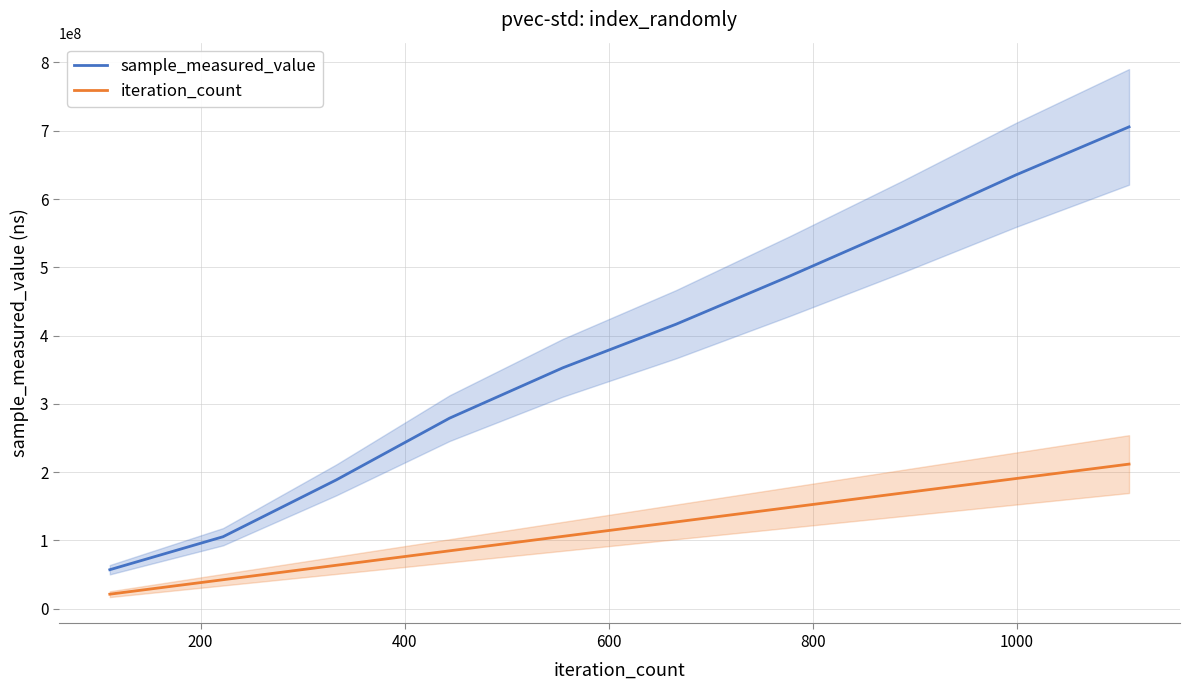

True or false: iteration_count and sample_measured_value cross at least once.

False